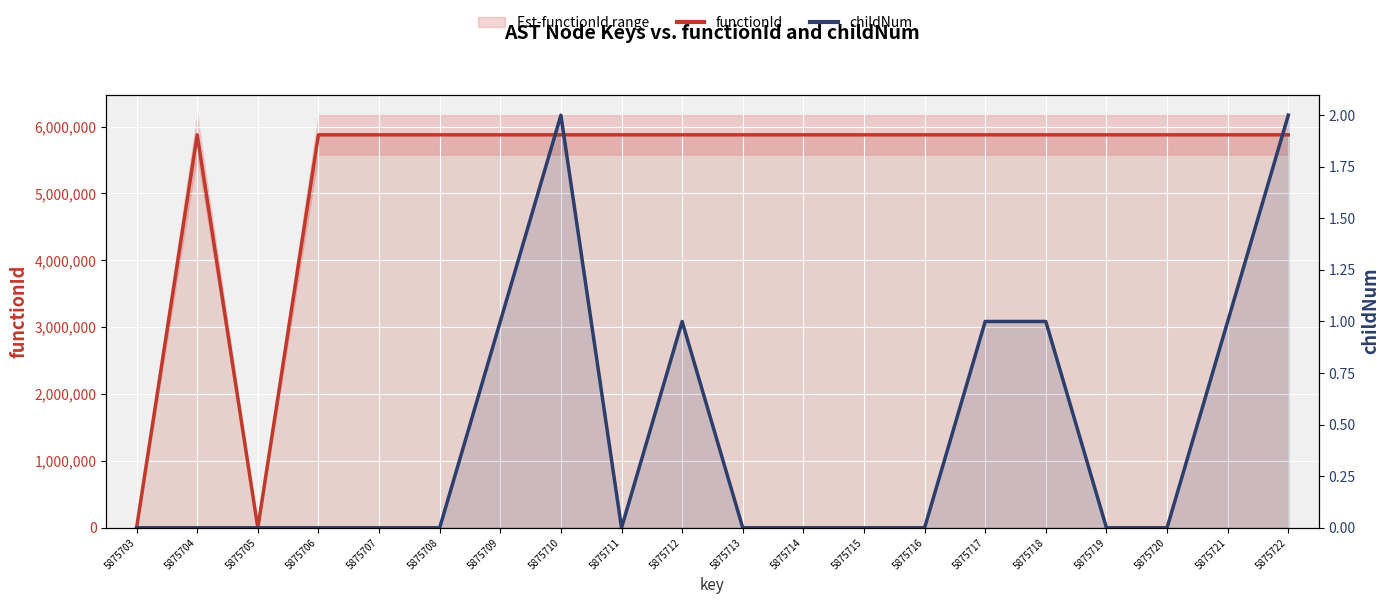

True or false: functionId and childNum intersect in this chart.

False